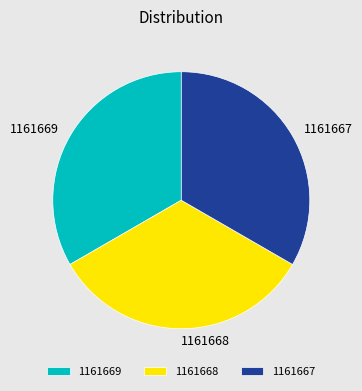

Is there a majority slice in this chart?

No